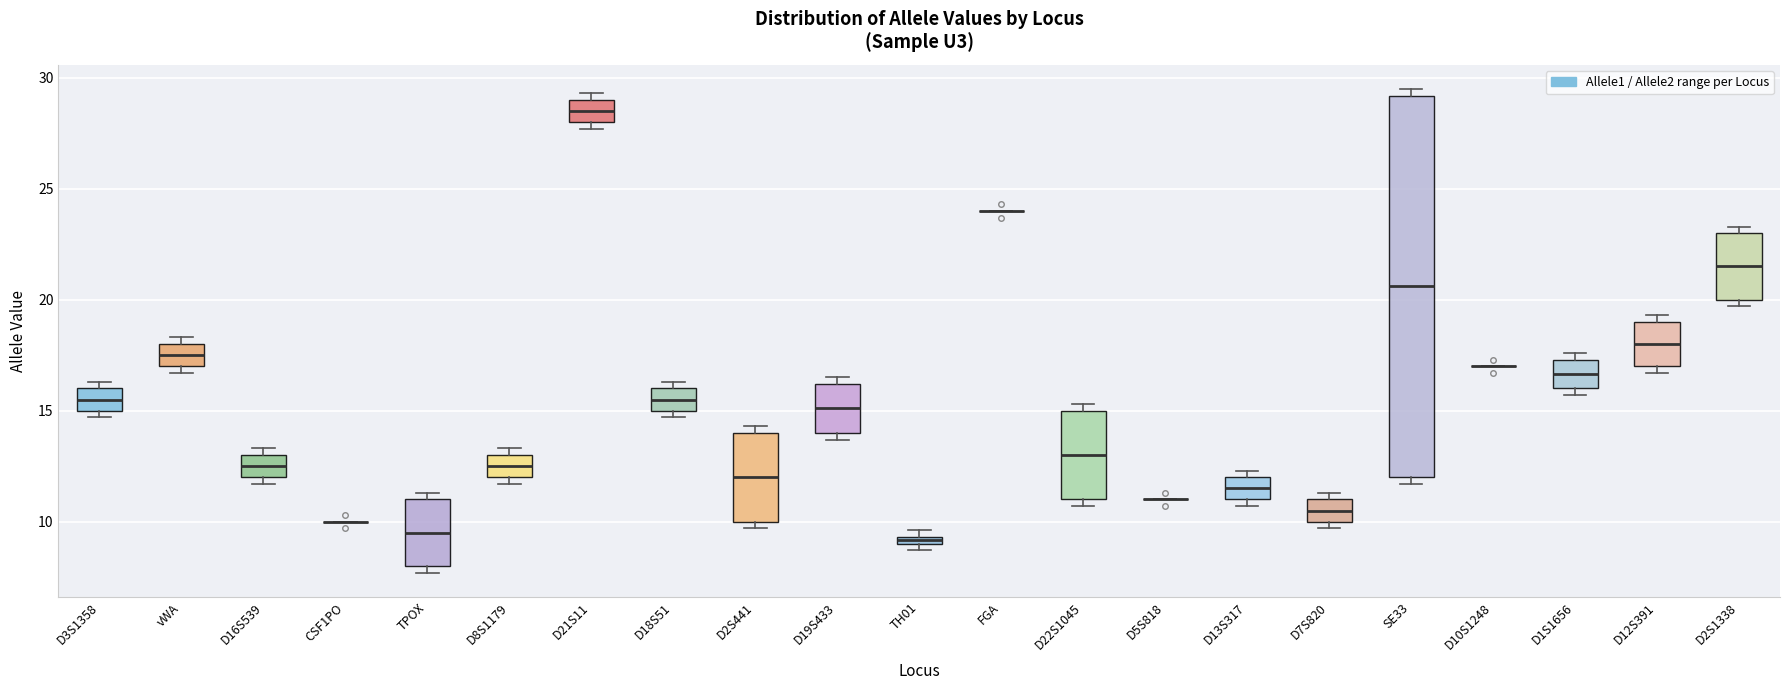

Which box is the tallest, from its lower edge to its upper edge?

SE33